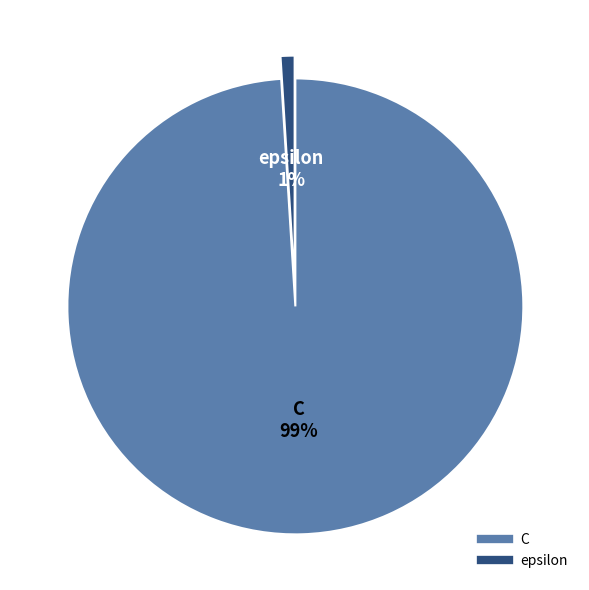

Does C account for over 50% of the chart?

Yes